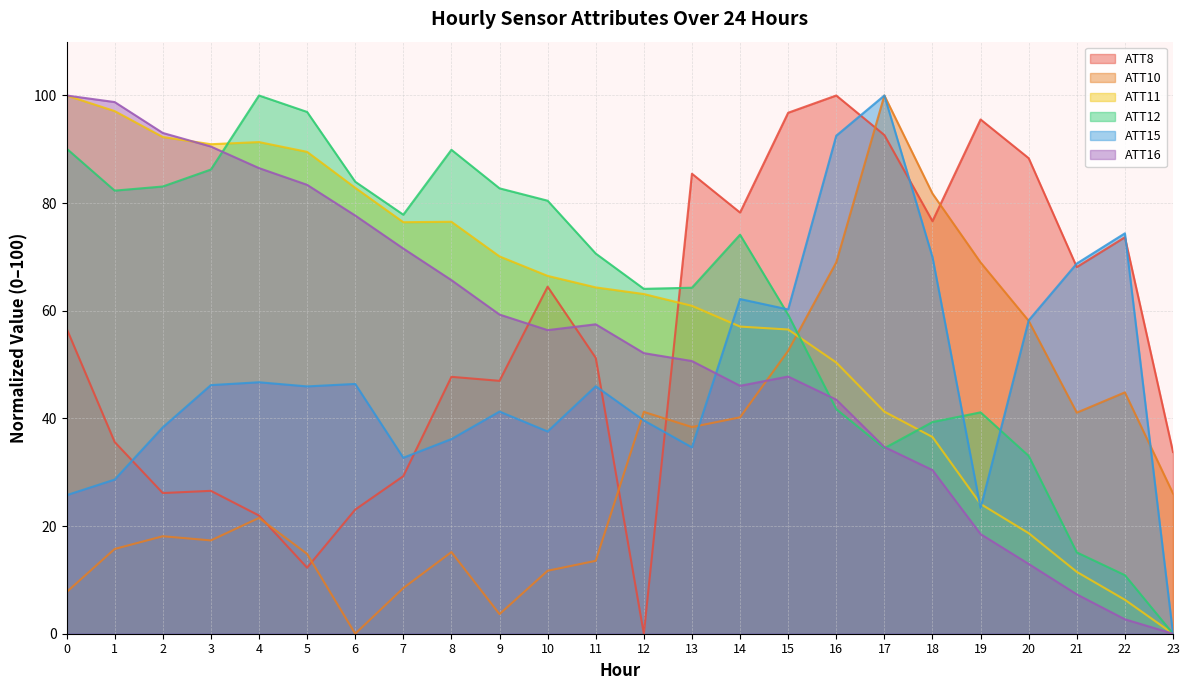

What is the value of the ATT15 point at the 19th from the left?

70.0